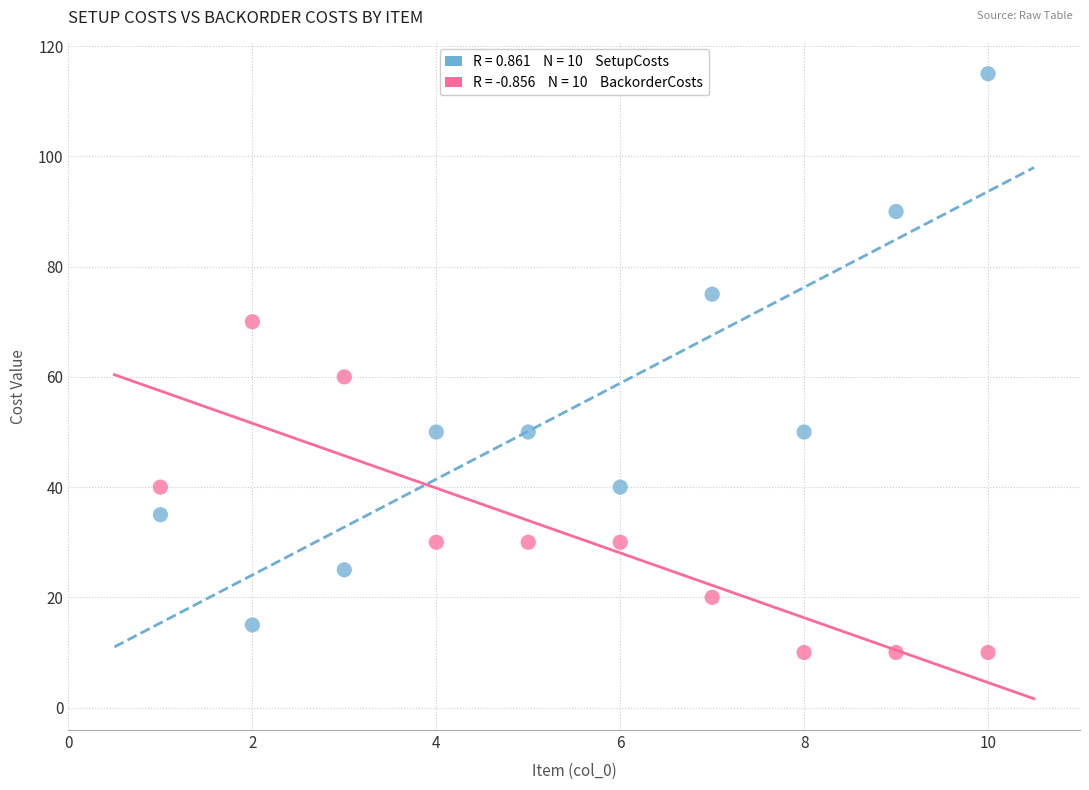

Across all data points, what is the range of Y values (max minus min)?

105